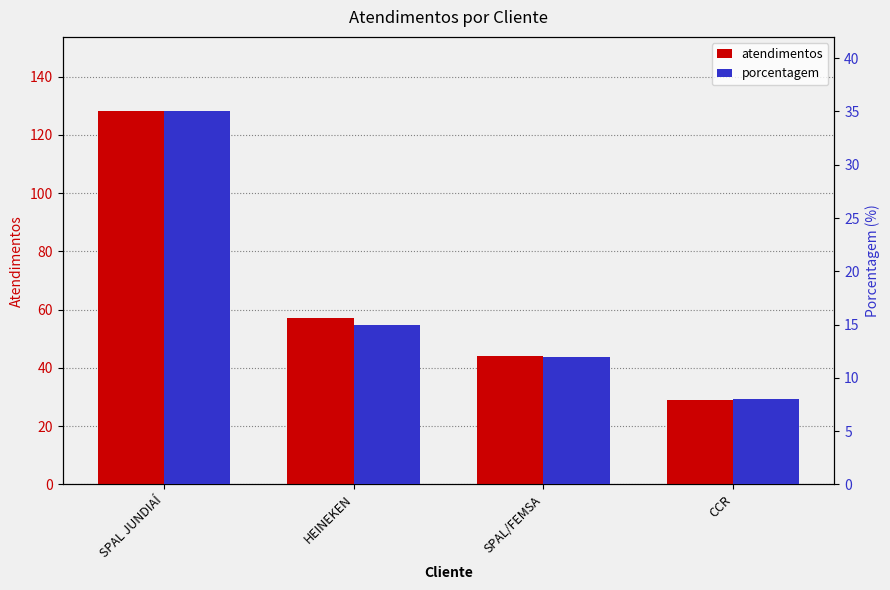

At CCR, list the series in order from smallest to largest.

porcentagem, atendimentos